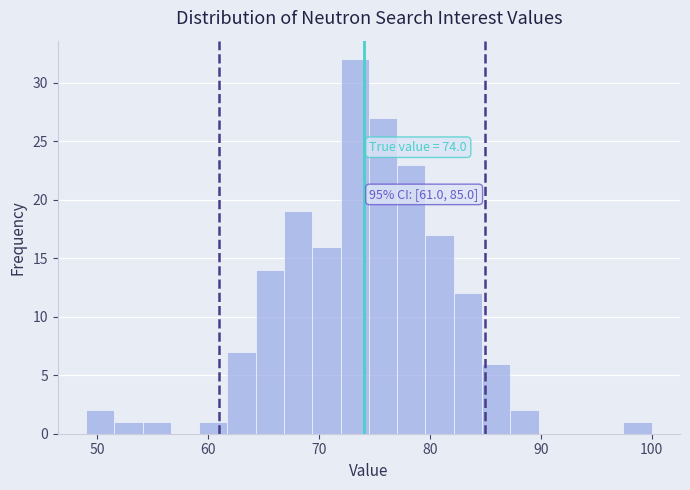

Read against the x-axis, roughly where is the centre of the tallest bar?

73